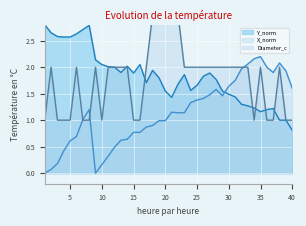

How many Diameter_c values are between 1 and 2?

35